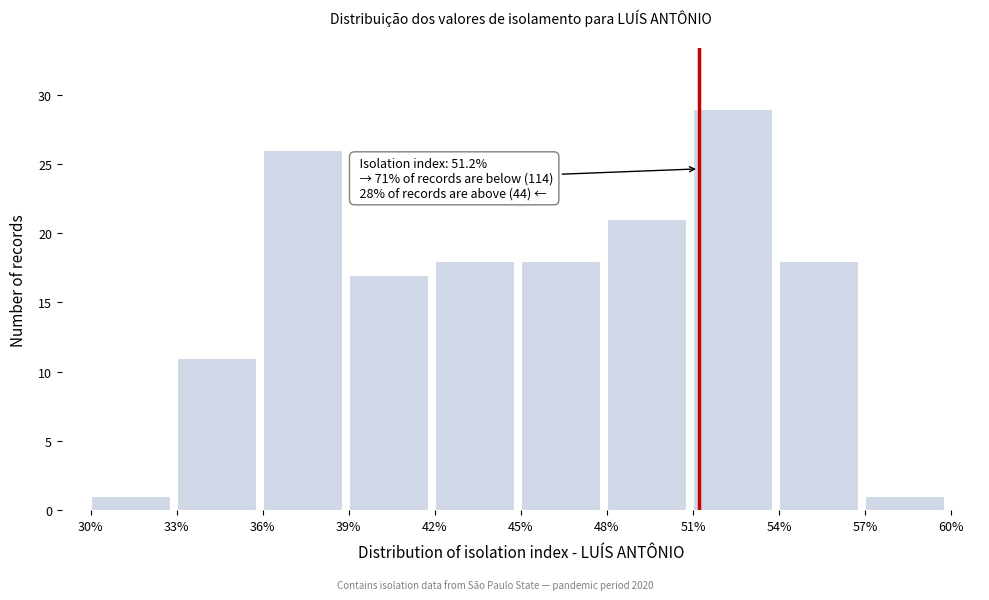

Over which range of the x-axis is the bar tallest?

51% to 54%